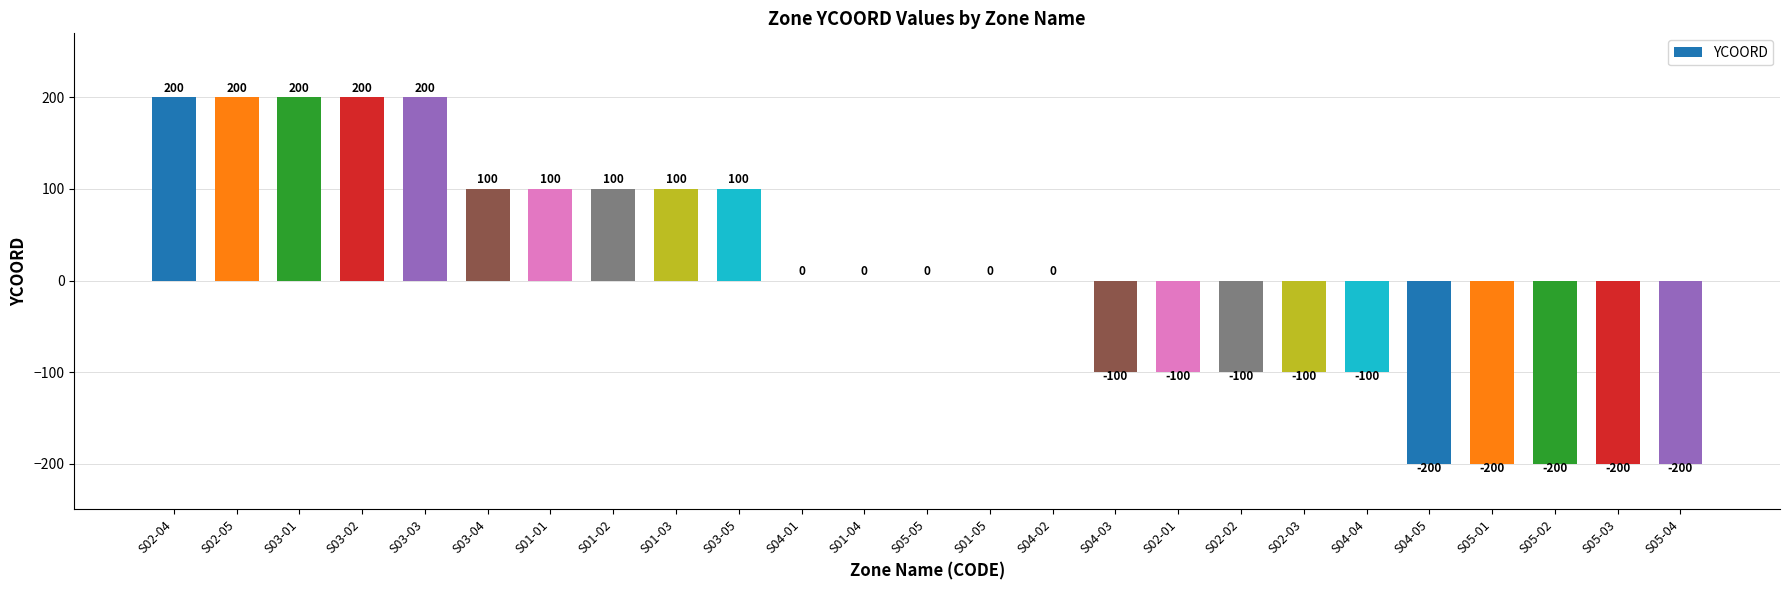

Are the bars horizontal?

No